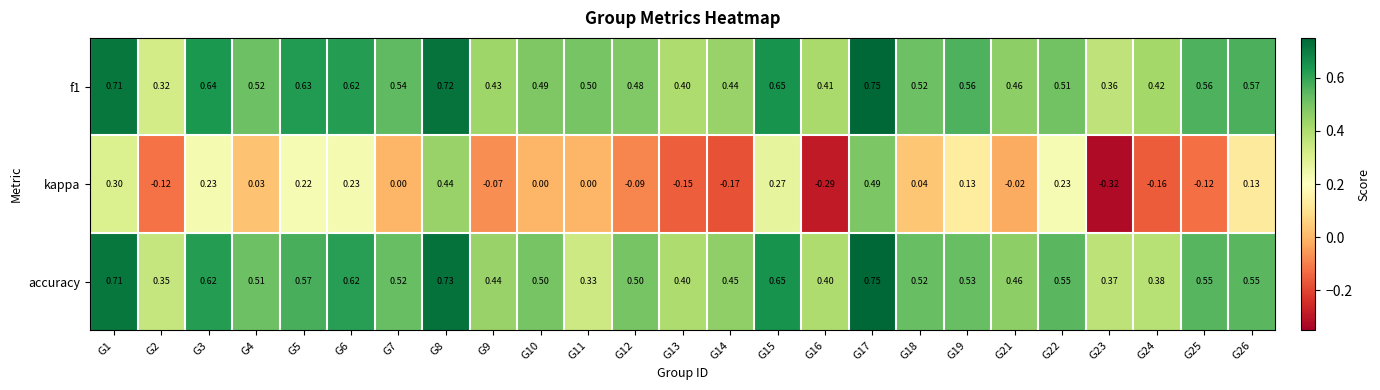

Which series changed the most between G7 and G12?

kappa